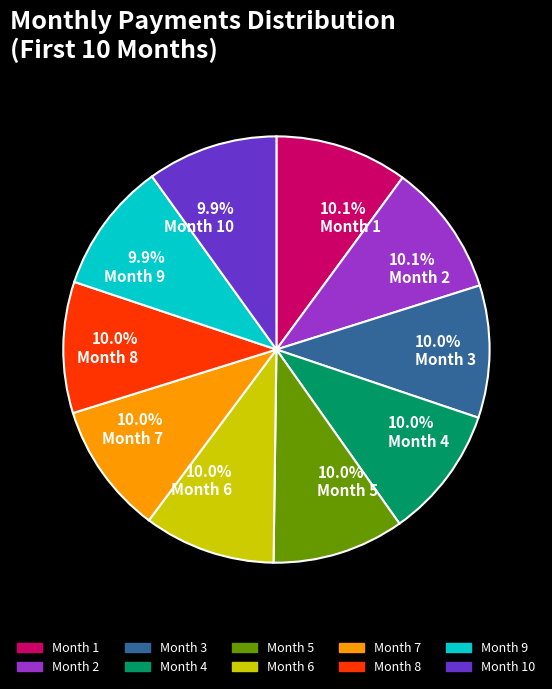

Is it true that Month 2 is 1% of the pie?

False